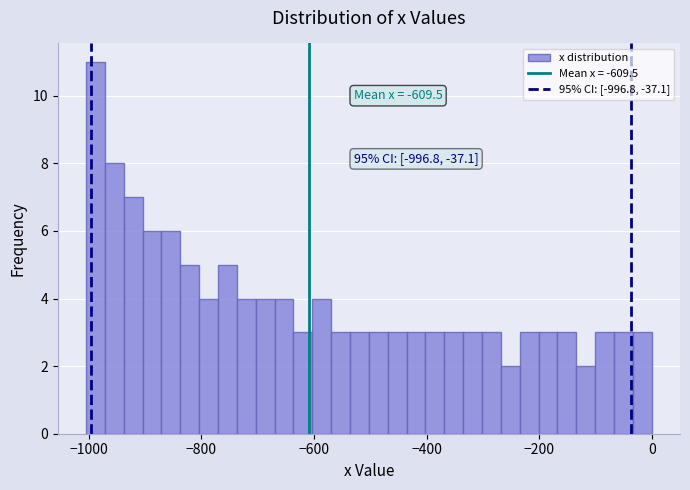

Read against the x-axis, roughly where is the centre of the tallest bar?

-980